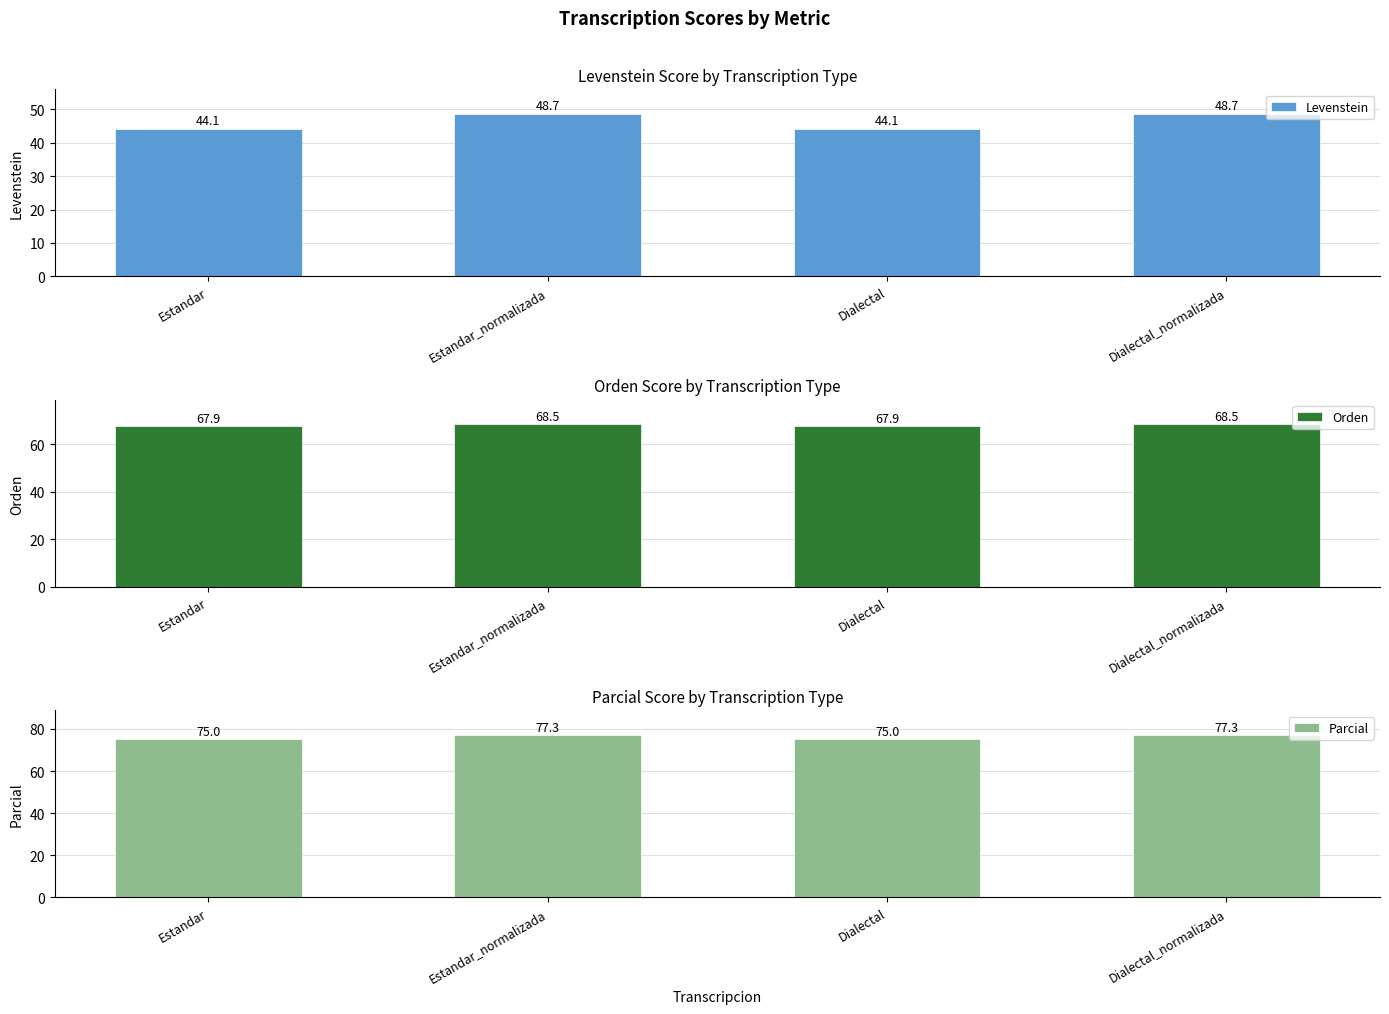

The Orden series shows 67.9 at Dialectal. True or false?

True